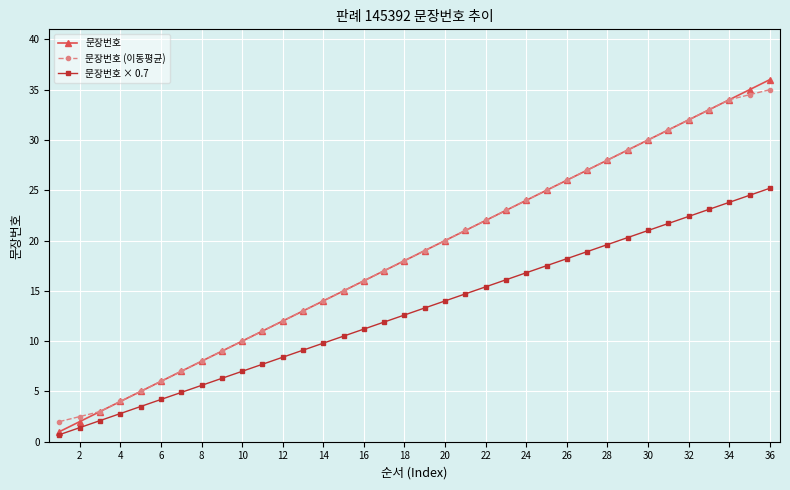

What is the greatest value displayed?

36.0